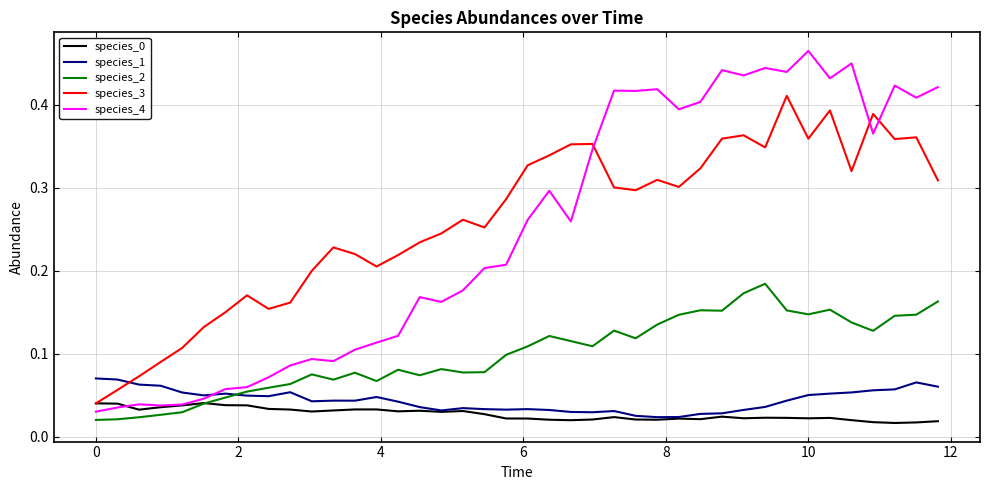

True or false: species_3 and species_1 intersect in this chart.

True